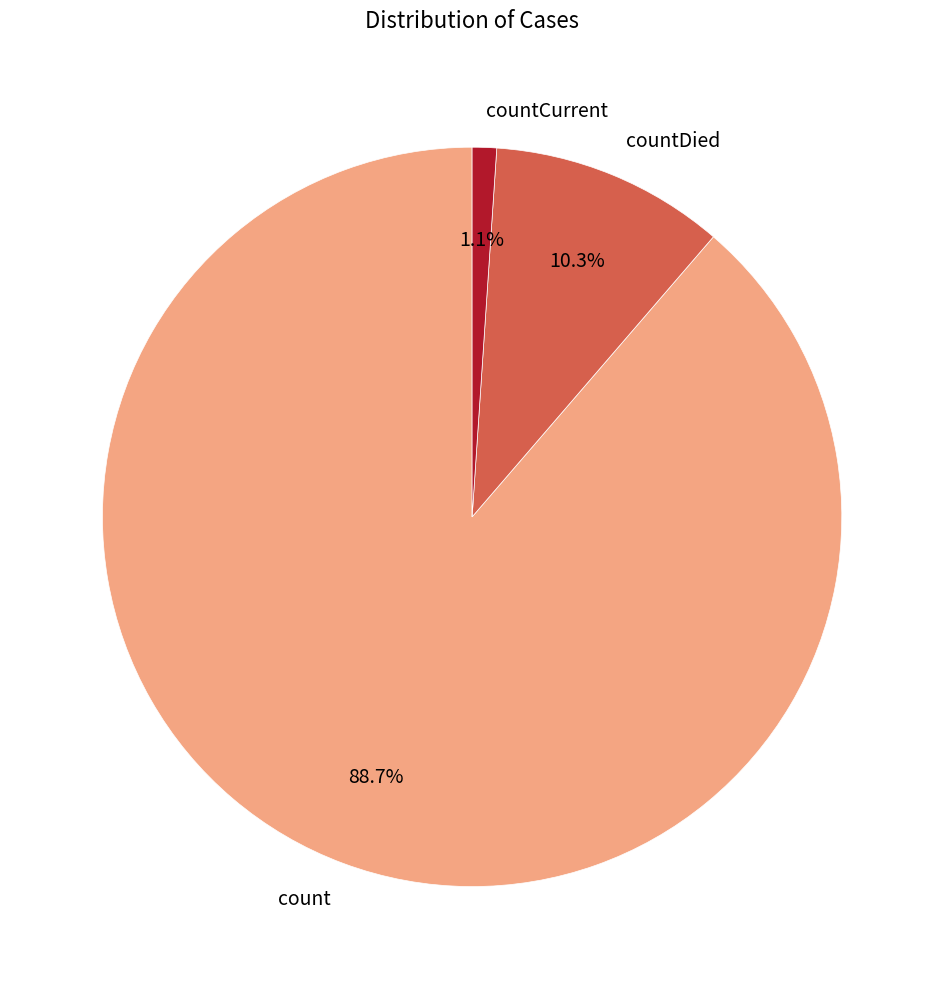

Rank the categories by value from highest to lowest.

count, countDied, countCurrent